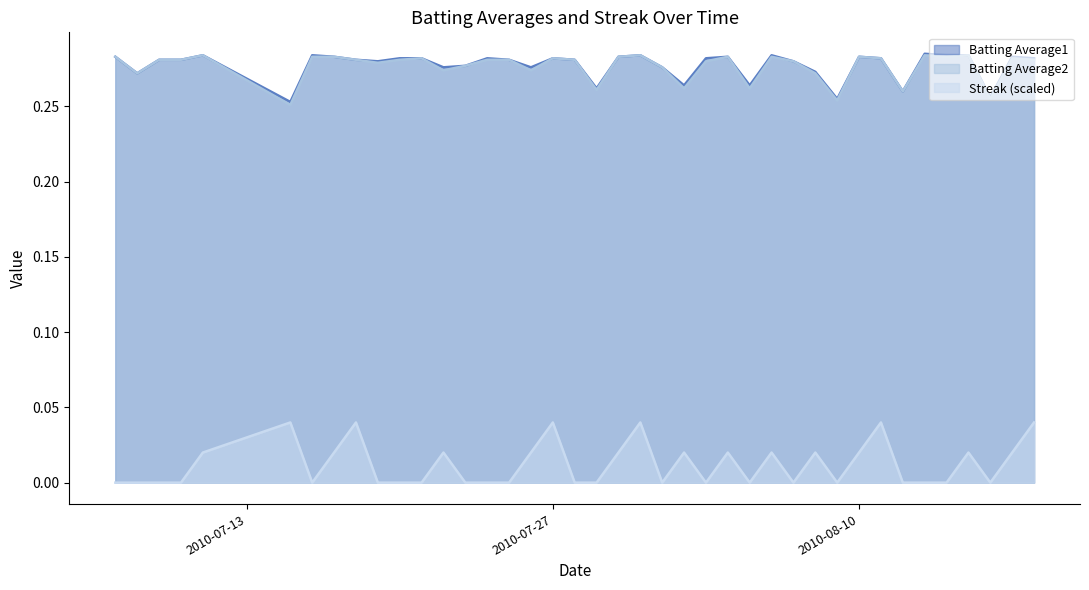

What are all the series names shown in the legend?

Batting Average1, Batting Average2, Streak (scaled)